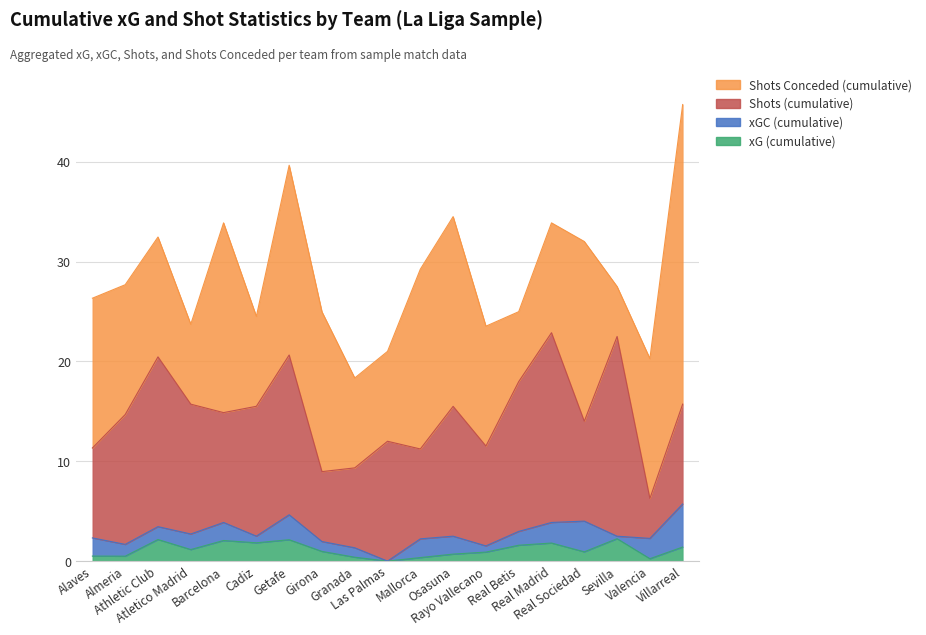

What is the difference between the Shots (cumulative) values at Valencia and Getafe?

12.0